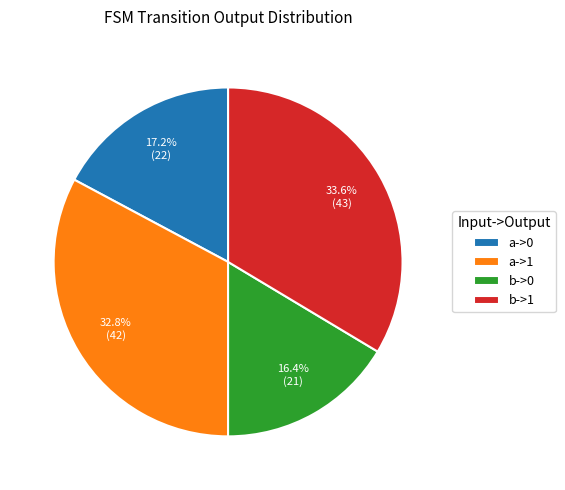

Rank the categories by value from highest to lowest.

b->1, a->1, a->0, b->0